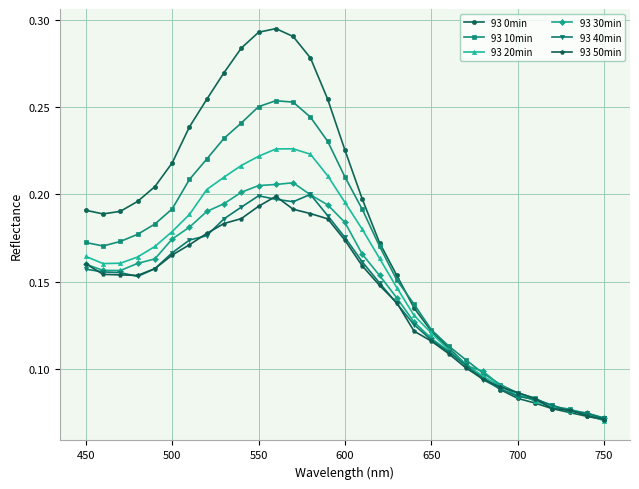

True or false: 93 30min has more than 0 interior local peaks.

True